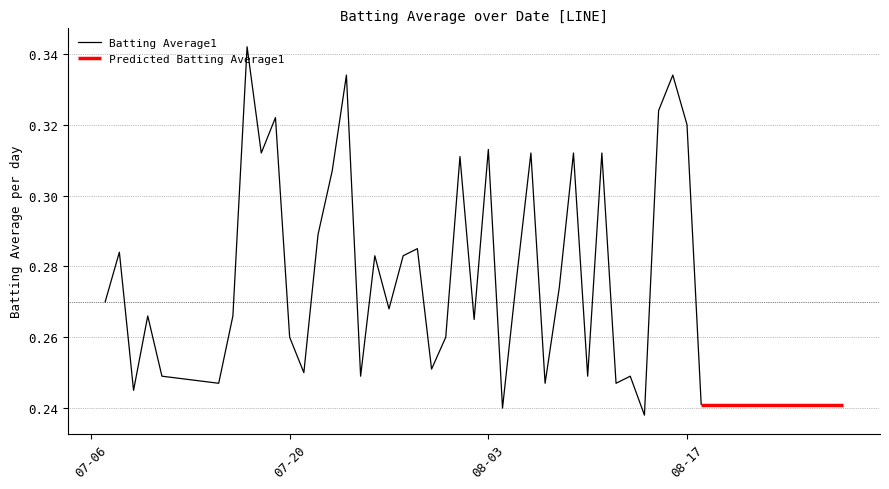

What is the sum of all values?

11.2